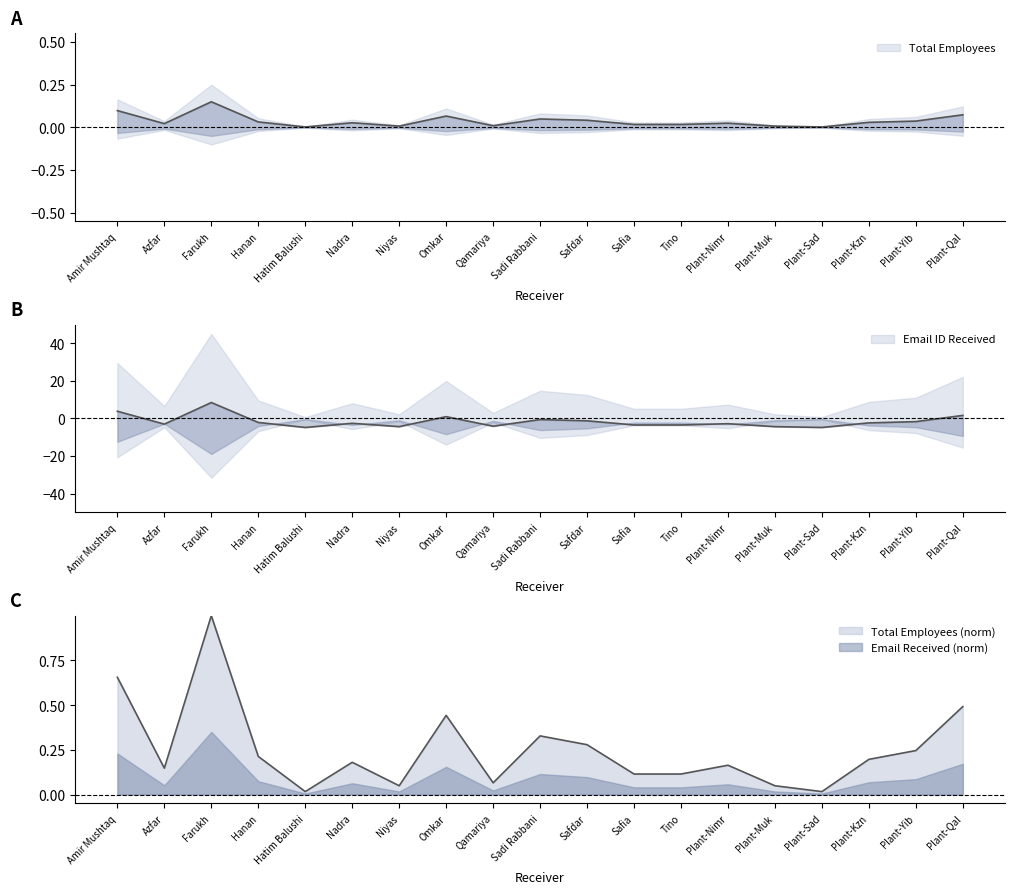

How many data points in Email ID Received are above -2?

7